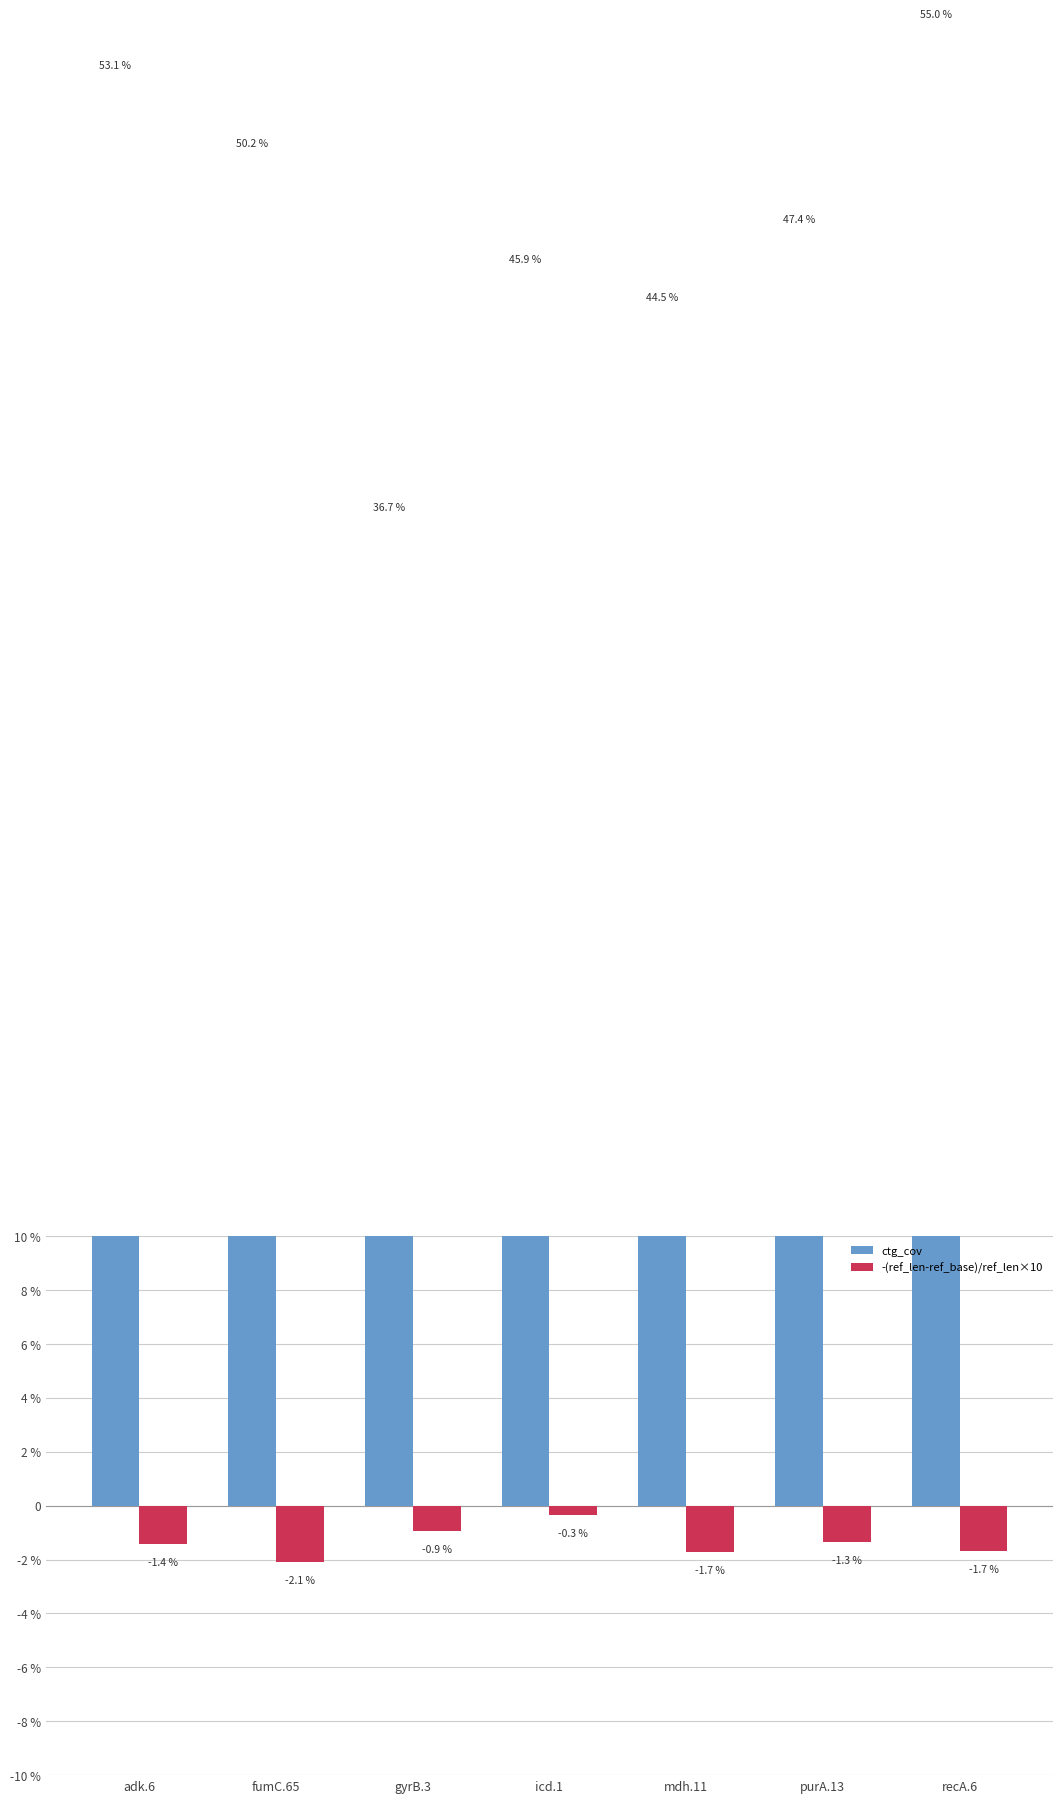

Rank the series by their maximum value, from lowest to highest.

-(ref_len-ref_base)/ref_len×10, ctg_cov